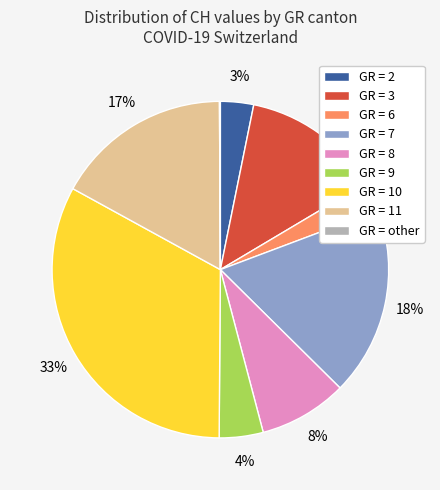

What percentage is the GR = 9 slice, to the nearest percent?

4%